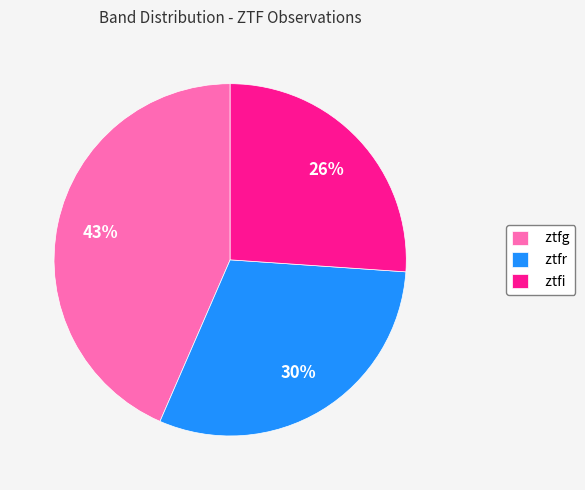

Does ztfg account for over 50% of the chart?

No